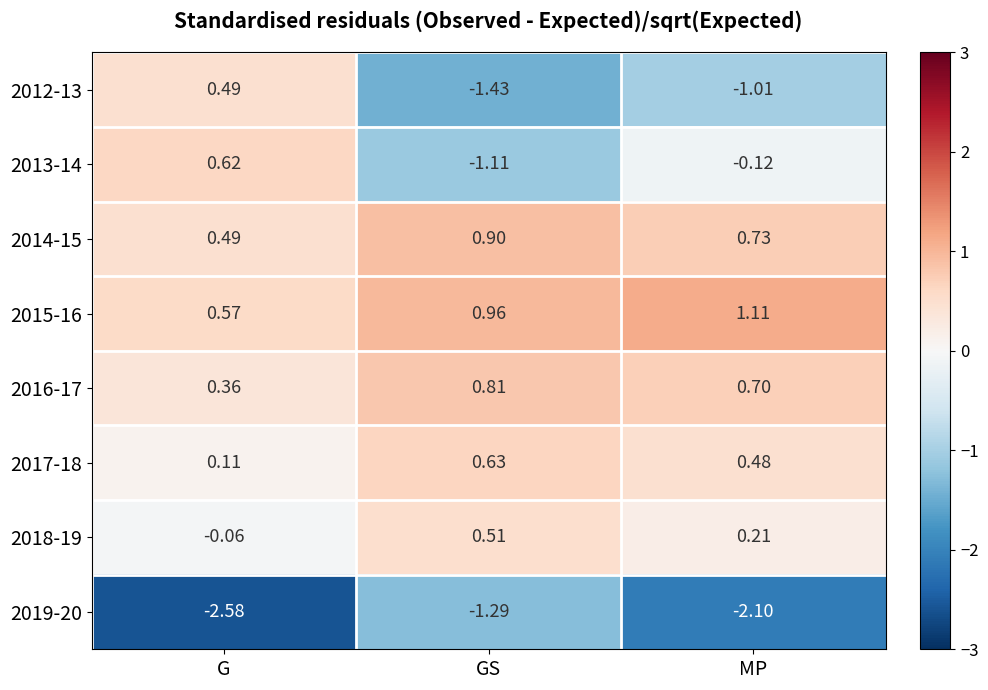

Is the value of 2014-15 at G greater than the value of 2015-16 at G?

No